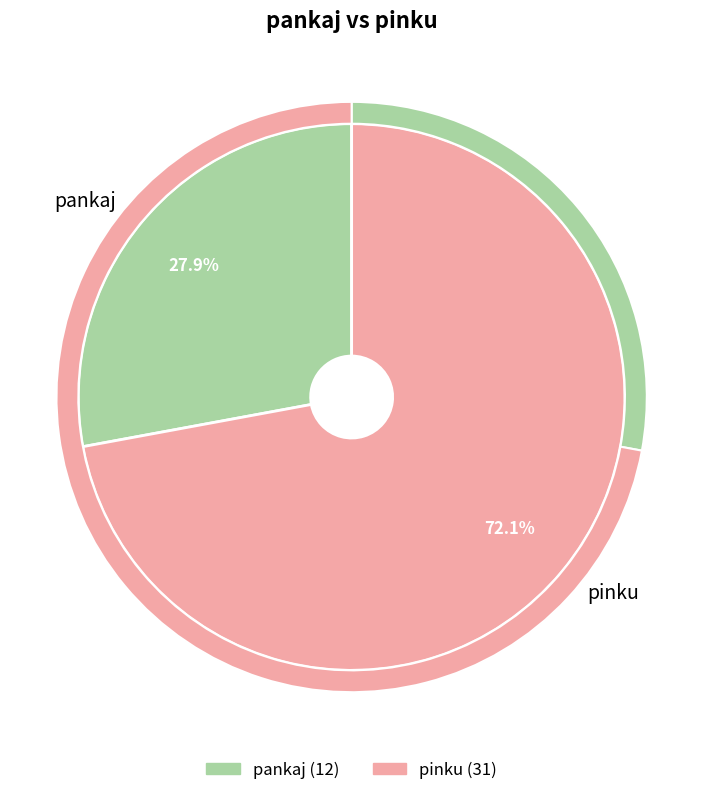

What is the change in value from pankaj to pinku?

+19